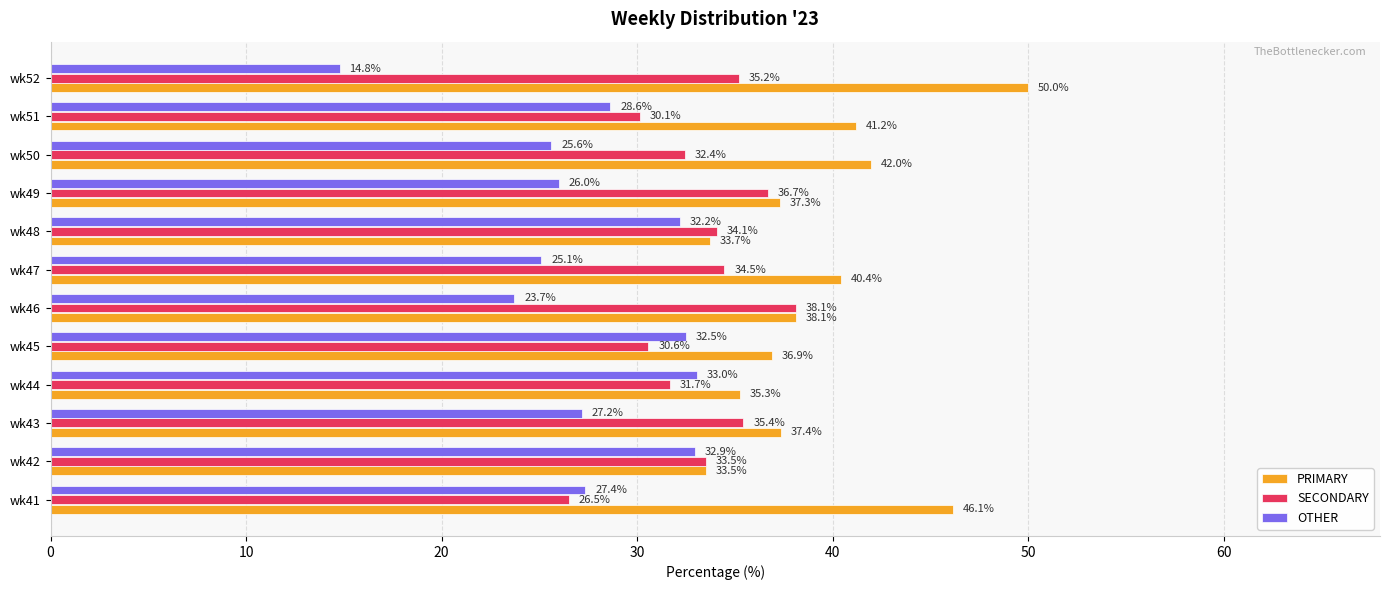

Rank the categories by OTHER value from lowest to highest.

wk52, wk46, wk47, wk50, wk49, wk43, wk41, wk51, wk48, wk45, wk42, wk44